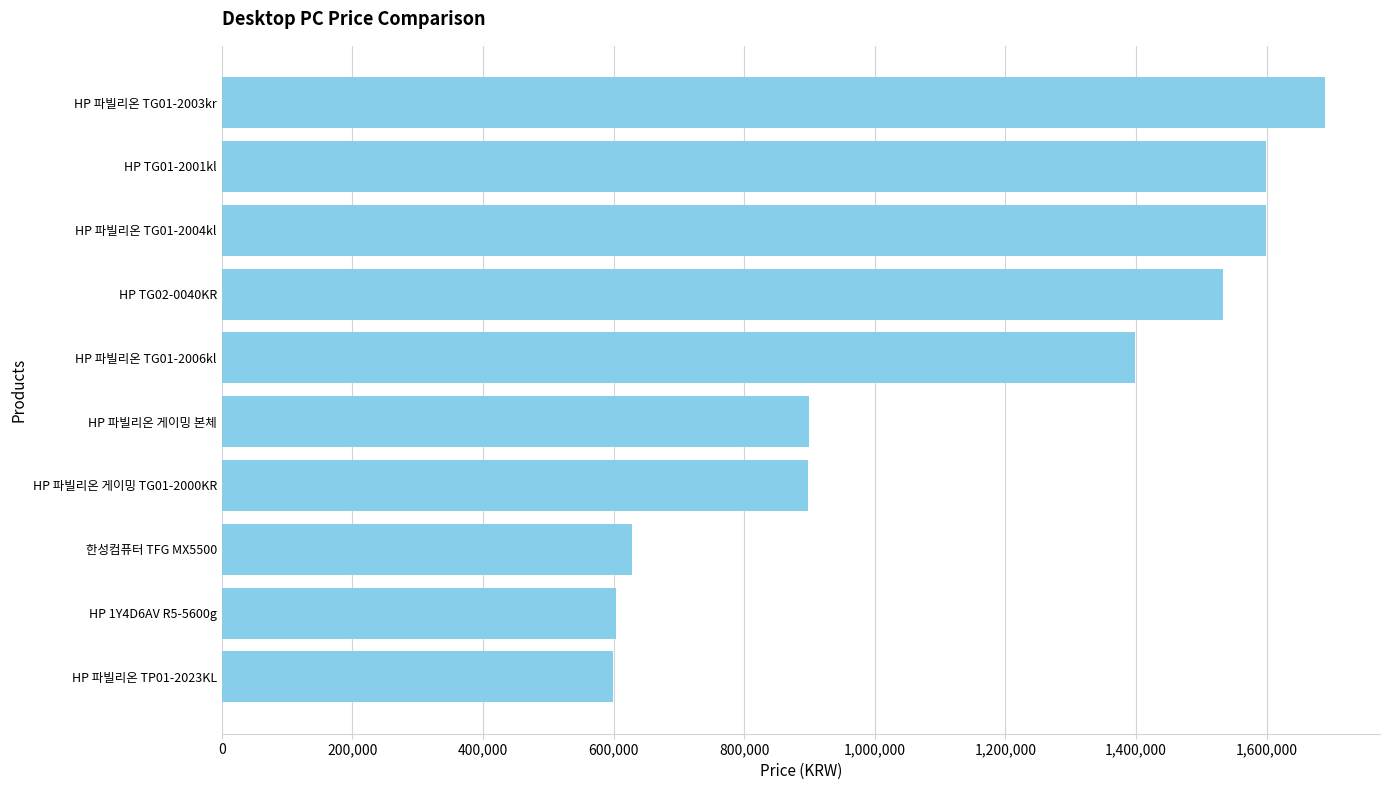

Is it true that the value at HP 파빌리온 게이밍 TG01-2000KR is 898000?

True